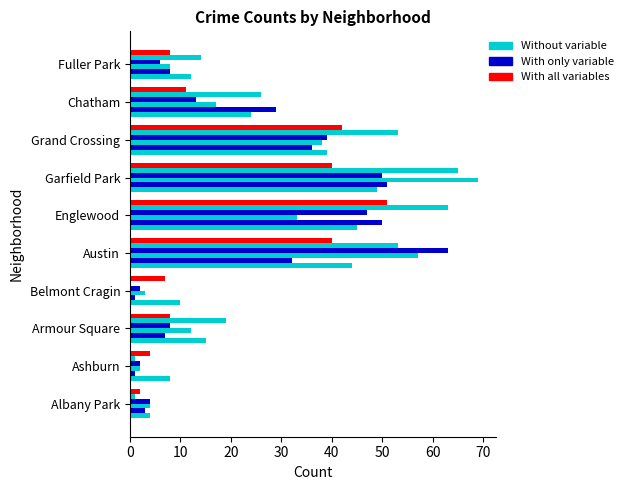

How many distinct data groups are displayed?

6